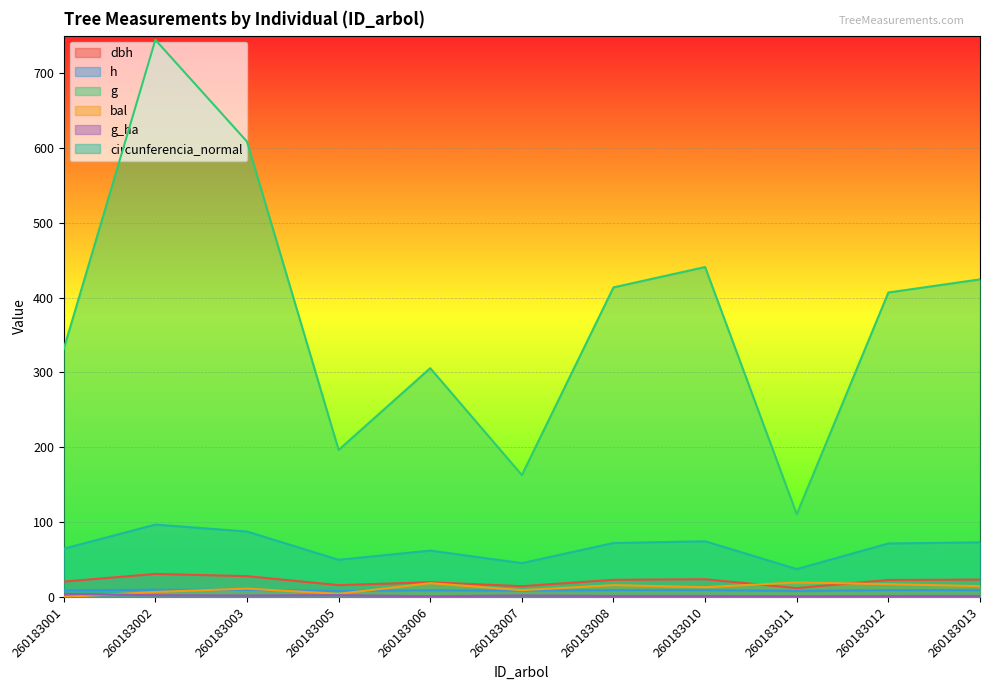

At which category is the sum across all series the highest?

260183002